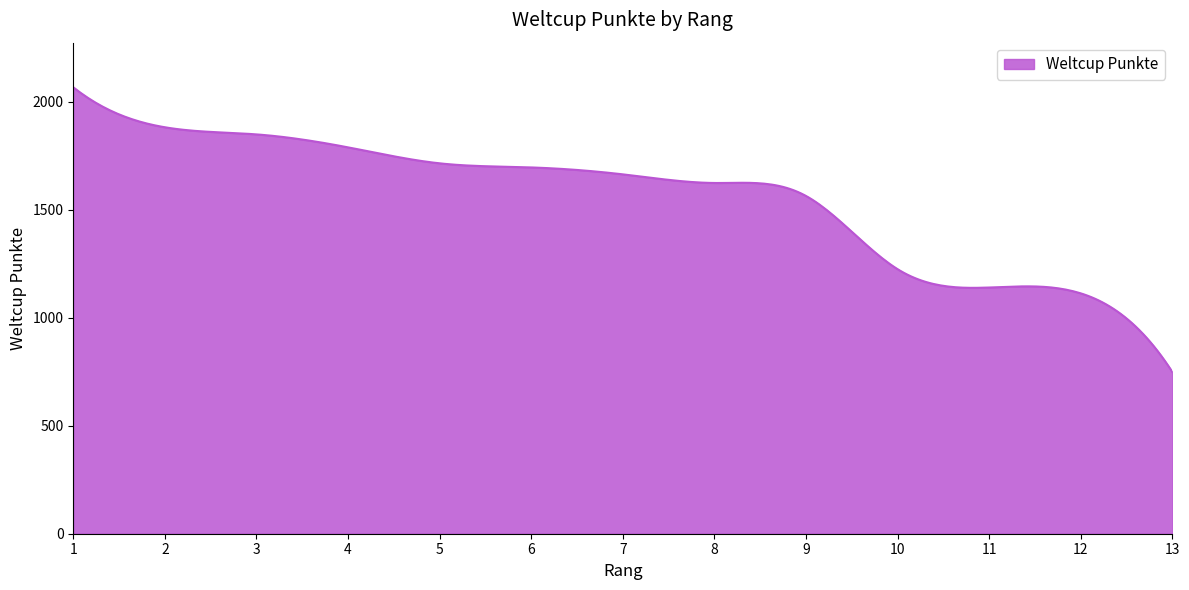

What is the maximum value shown in the chart?

2067.0